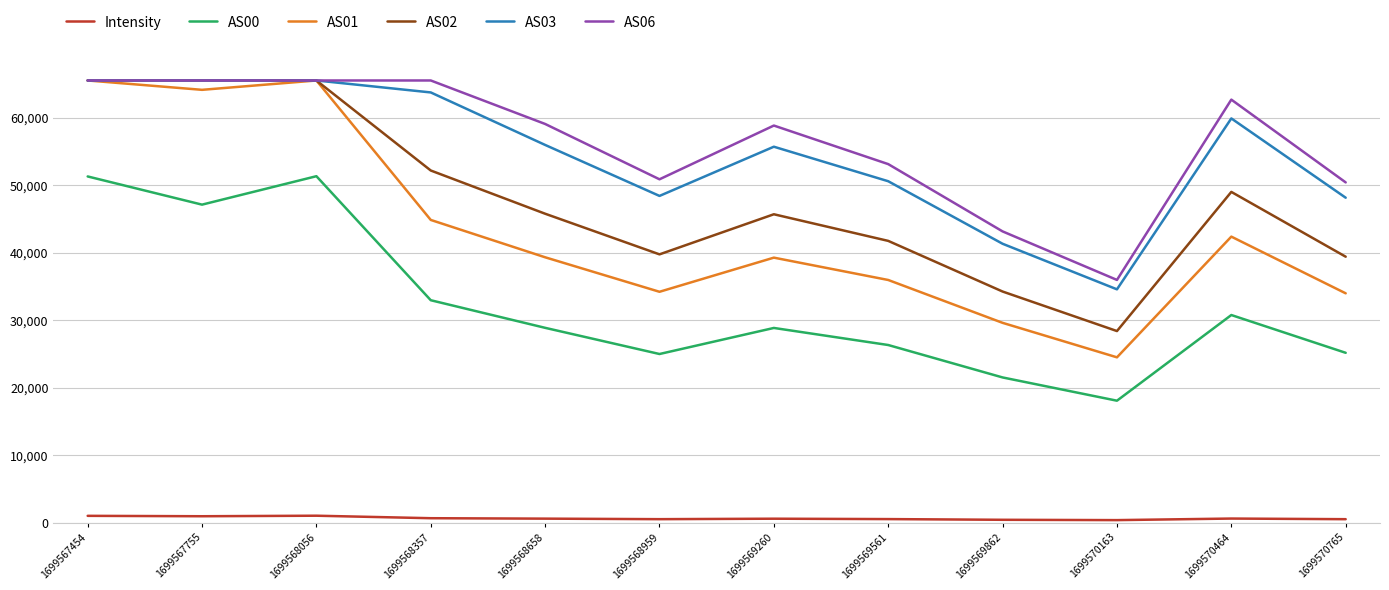

What is the total value across all series at 1699570464?

245361.3